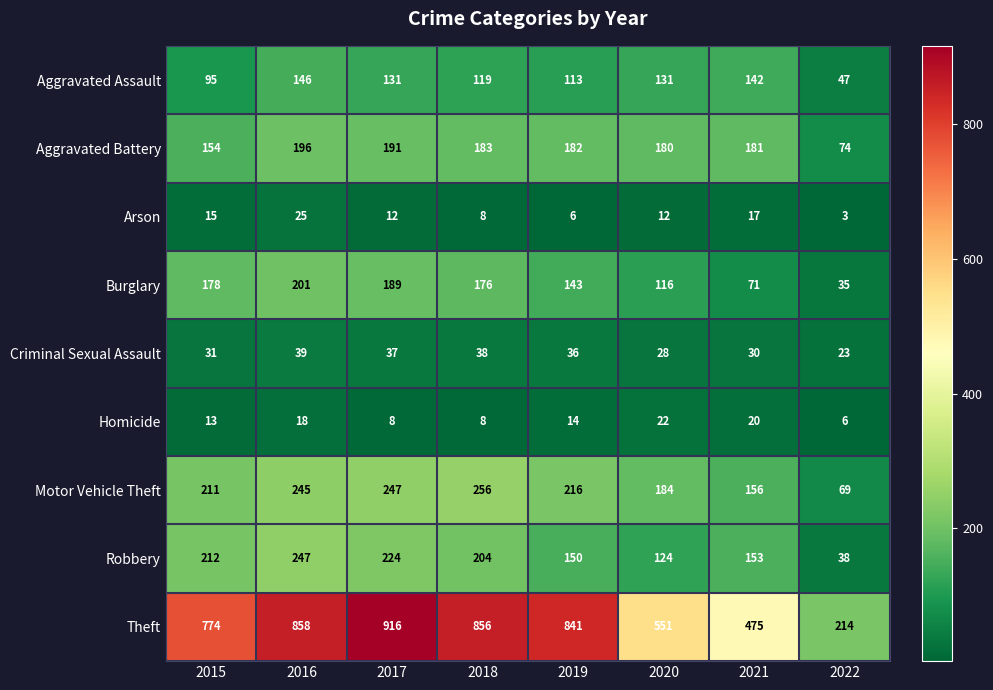

Read the Homicide value at 2016.

18